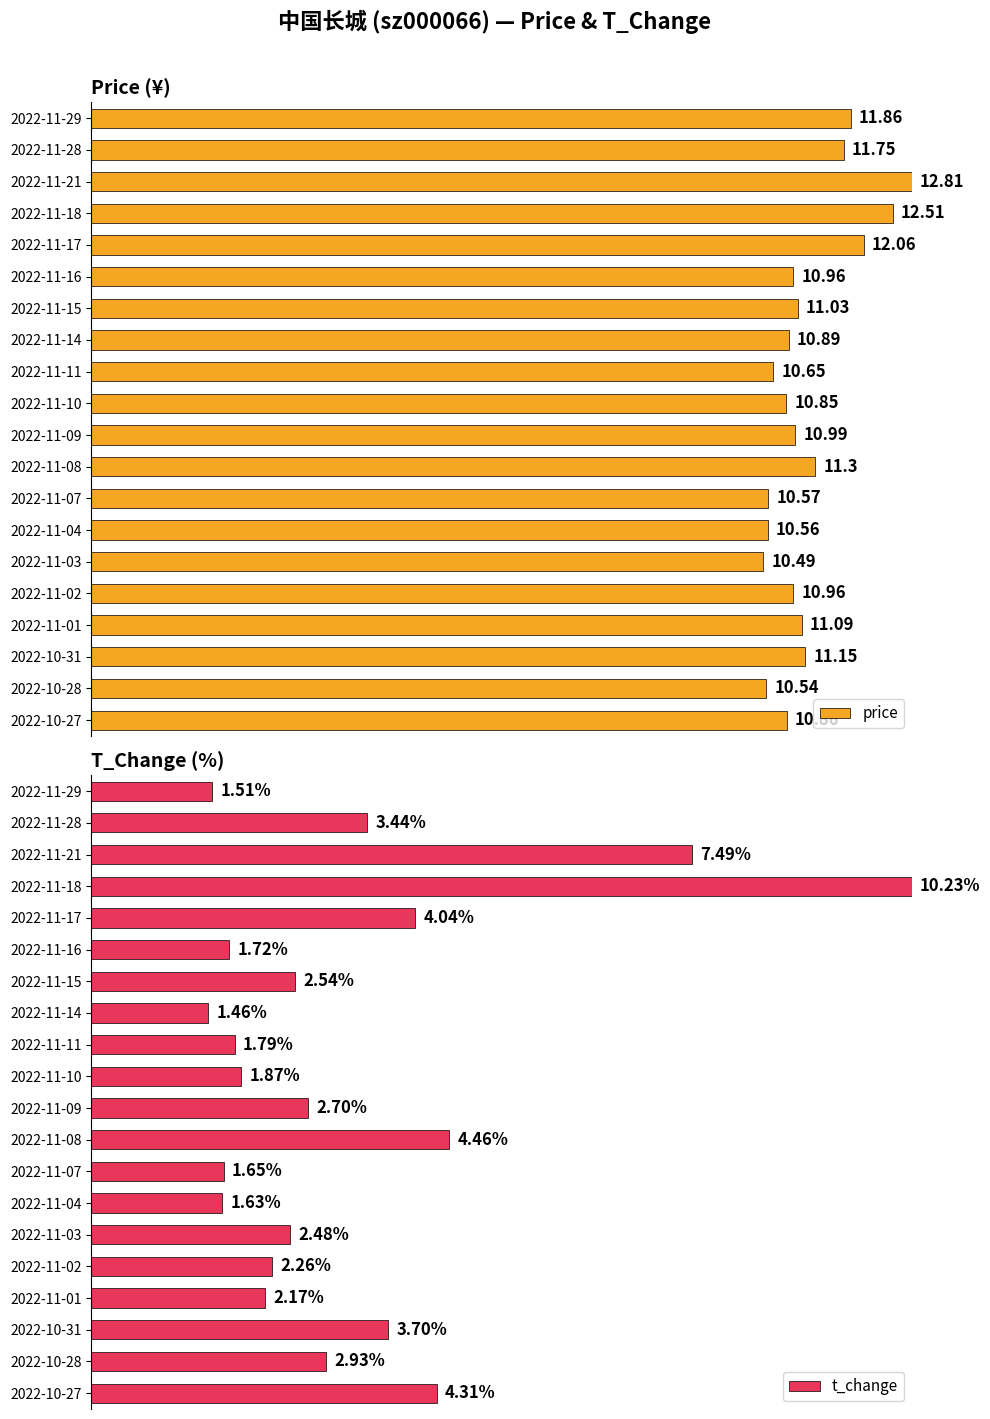

What is the difference between the highest and lowest values at 2022-11-15?

0.6